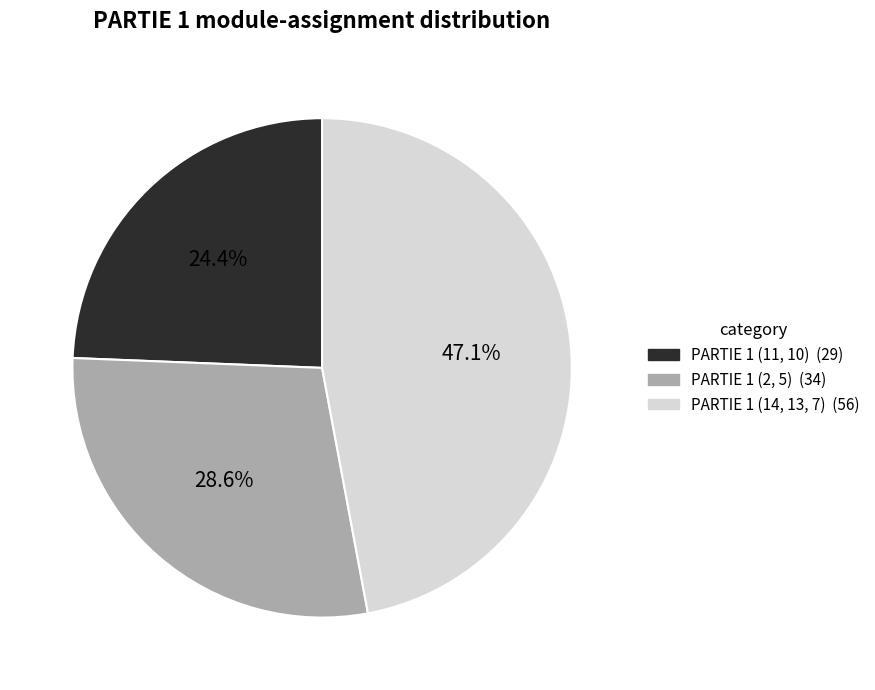

Approximately how many times larger is the value at PARTIE 1 (14, 13, 7) (56) compared to PARTIE 1 (11, 10) (29)?

1.9